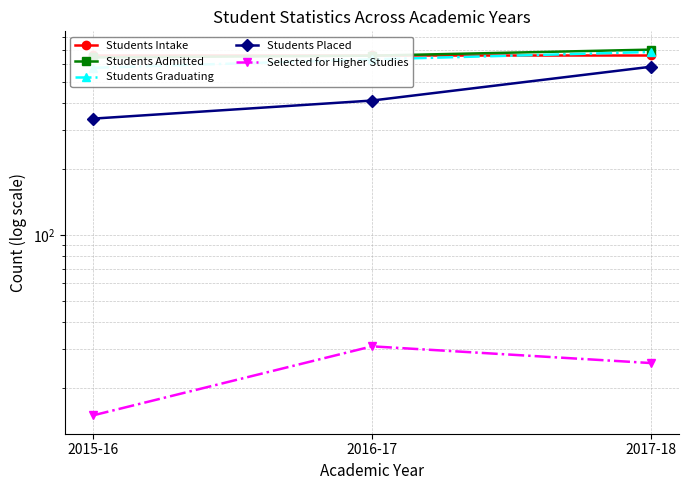

What is the label of the 3rd point from the left?

2017-18